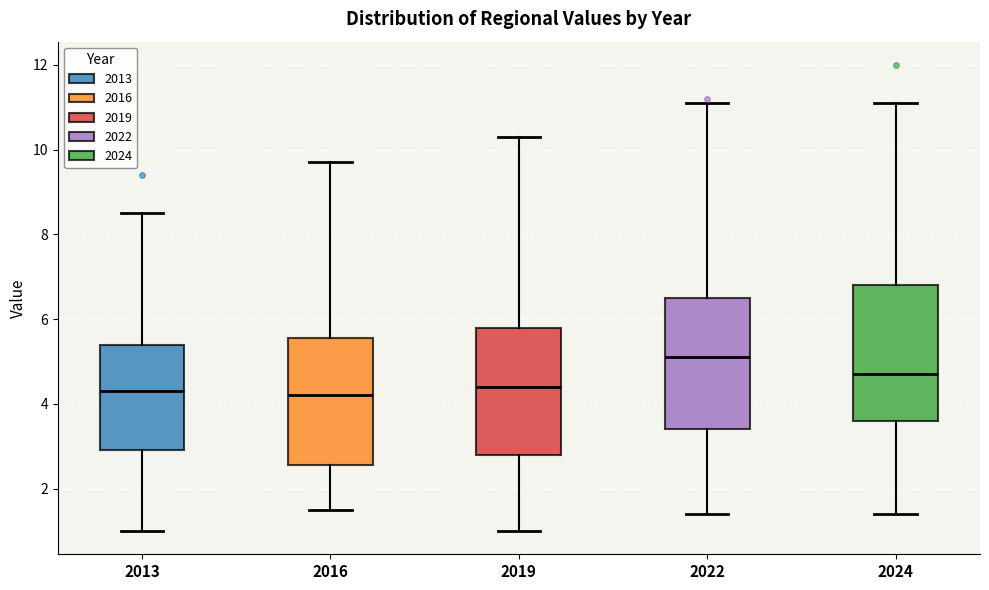

Reading left to right, read every box against the y-axis: the position of its median line, the range the box covers, and the ends of its whiskers. The values are not printed on the chart, so give them approximately, as read against the axis.

2013: median 4.4, box 3.0 to 5.4, whiskers 1.0 to 8.6
2016: median 4.2, box 2.6 to 5.6, whiskers 1.6 to 9.8
2019: median 4.4, box 2.8 to 5.8, whiskers 1.0 to 10.4
2022: median 5.2, box 3.4 to 6.6, whiskers 1.4 to 11.2
2024: median 4.8, box 3.6 to 6.8, whiskers 1.4 to 11.2